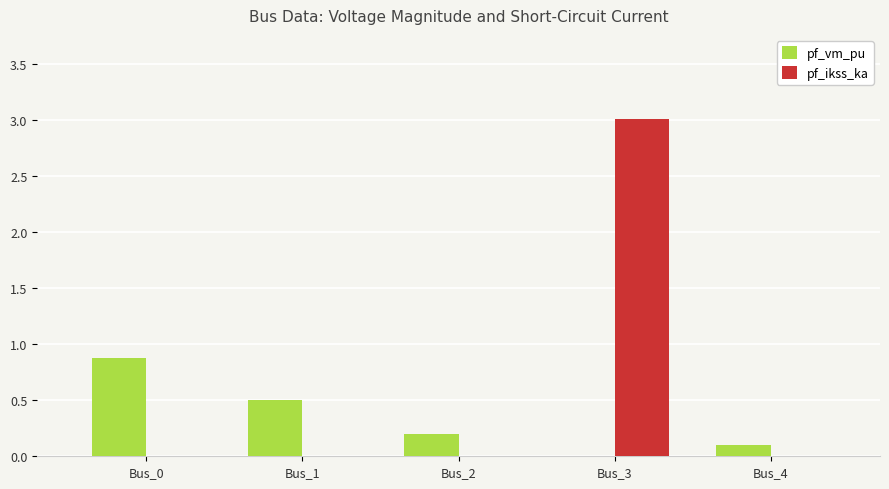

Read the pf_ikss_ka value at Bus_3.

3.0